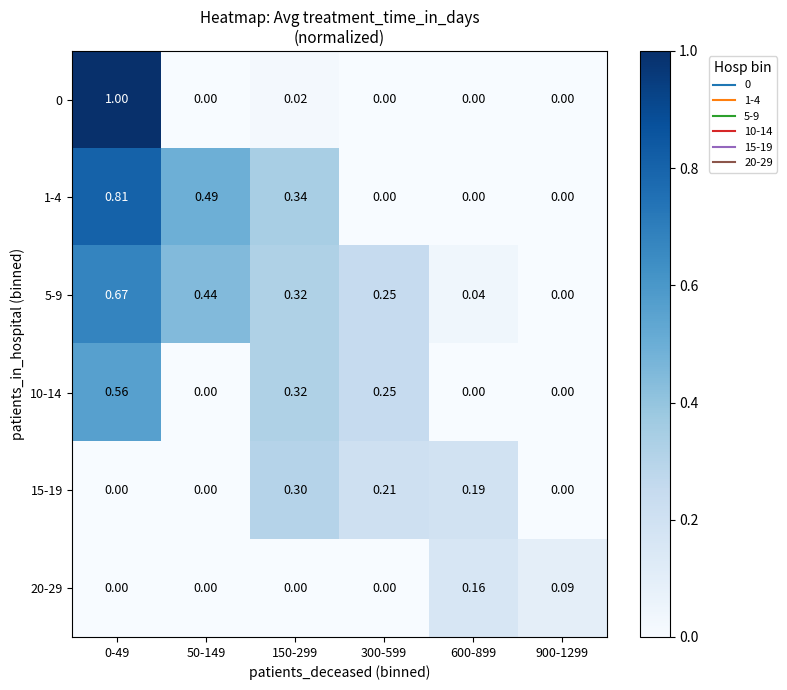

How many distinct data groups are displayed?

6